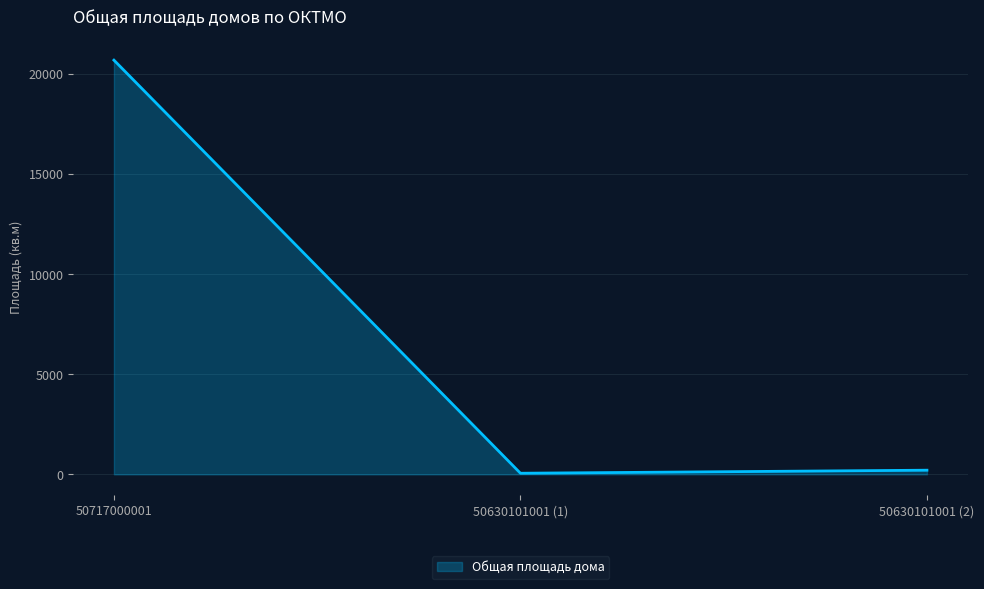

At which label is the value closest to 10378?

50630101001 (2)